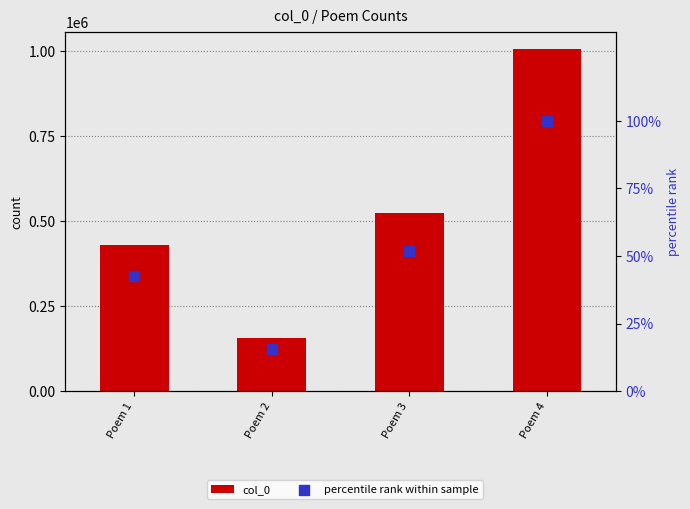

Which series has the widest spread of Y values?

col_0